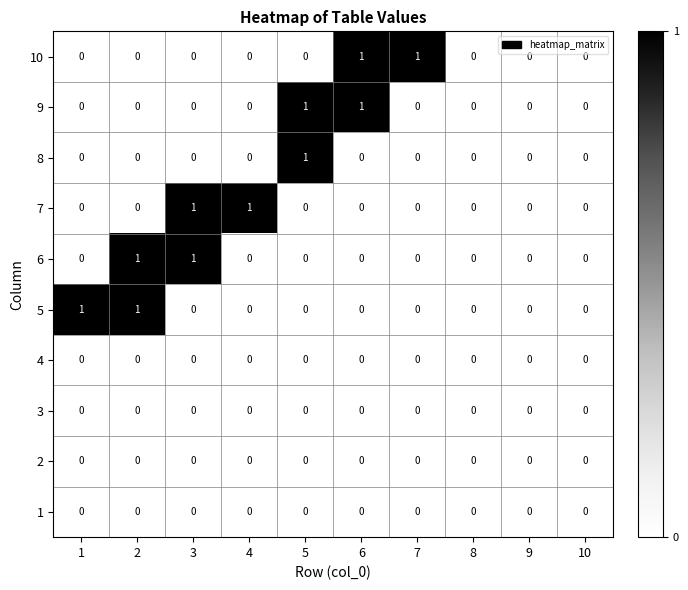

Is it true that 6 equals 0 at 1?

True